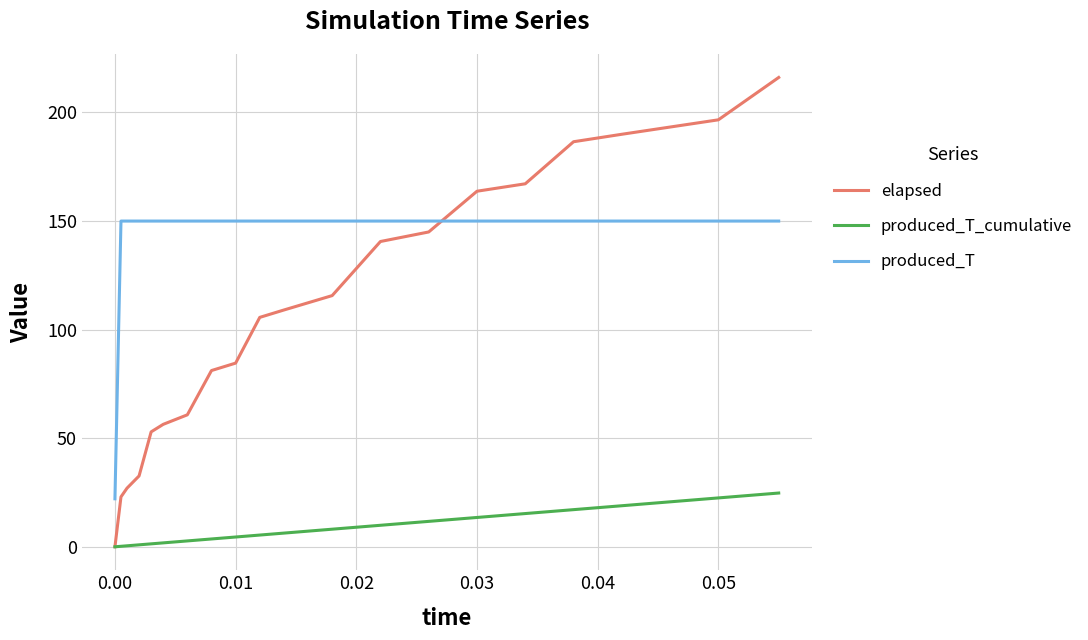

Count the number of data series in this chart.

3